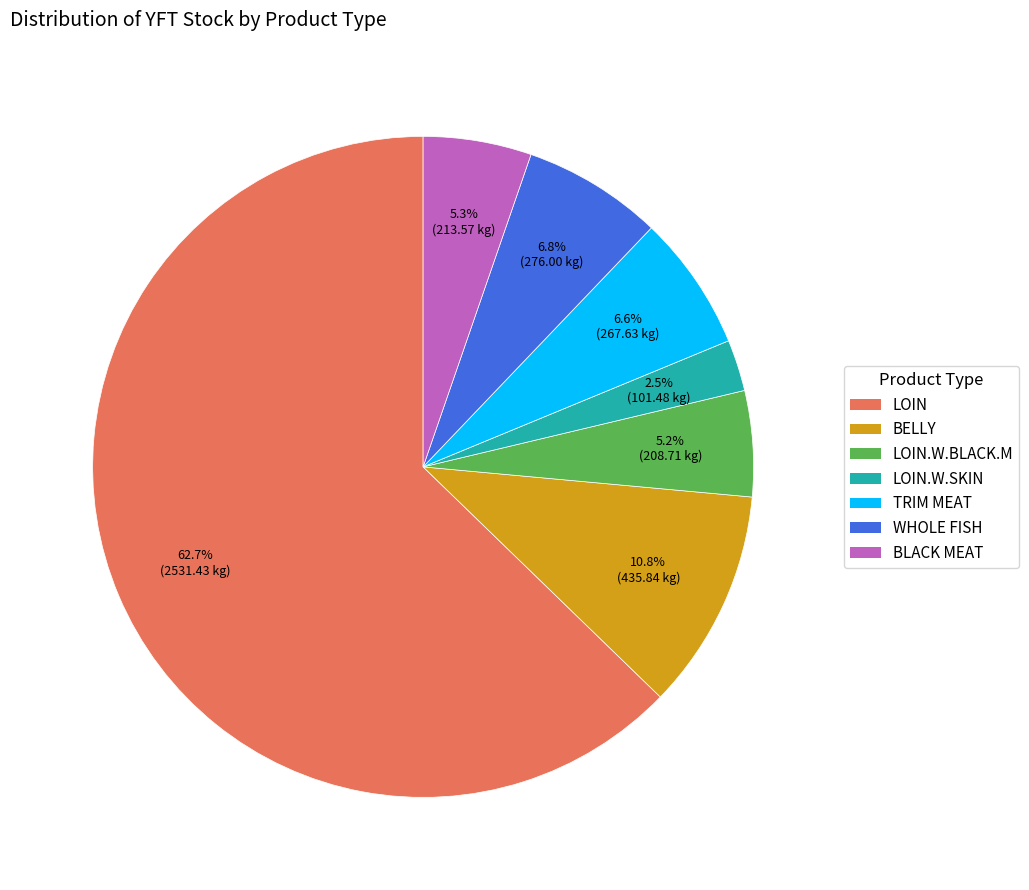

Does LOIN.W.BLACK.M account for over 50% of the chart?

No